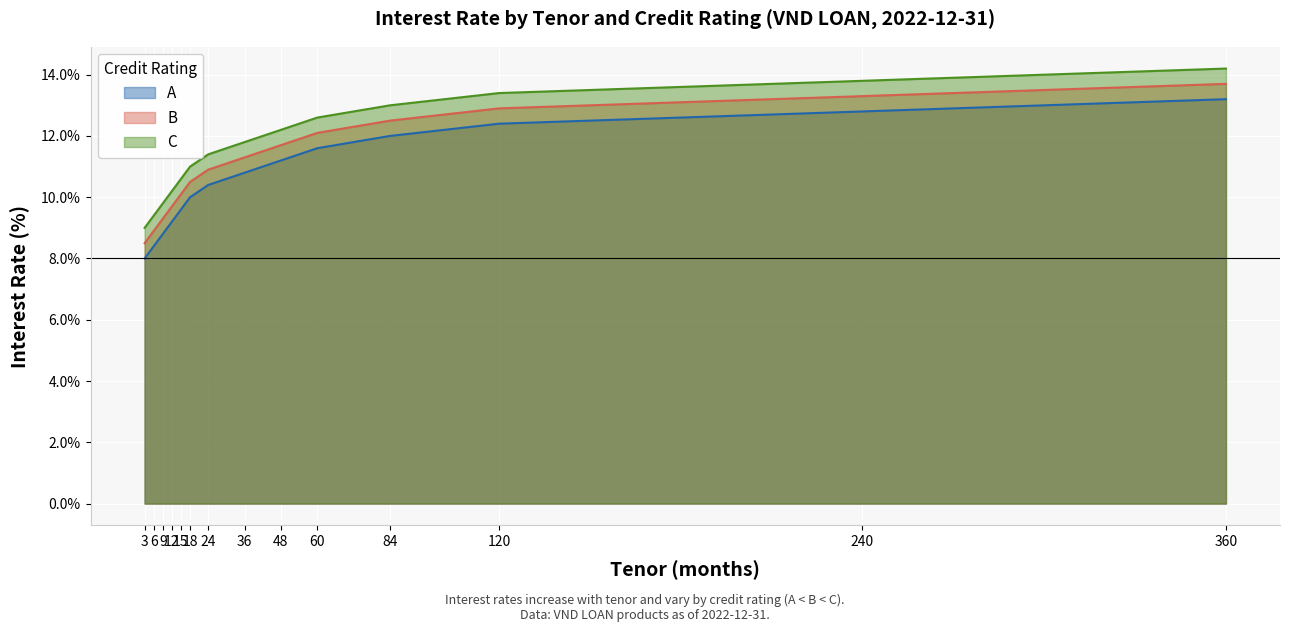

Which category has the highest value across all series?

360